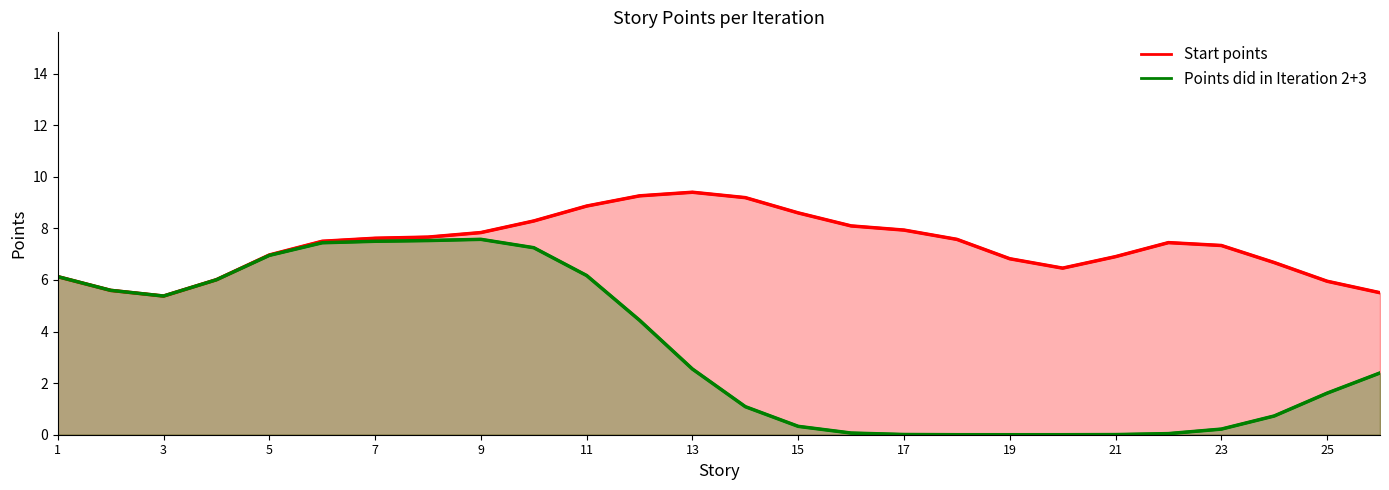

True or false: Iter 2+3 line and Start points line cross at least once.

False